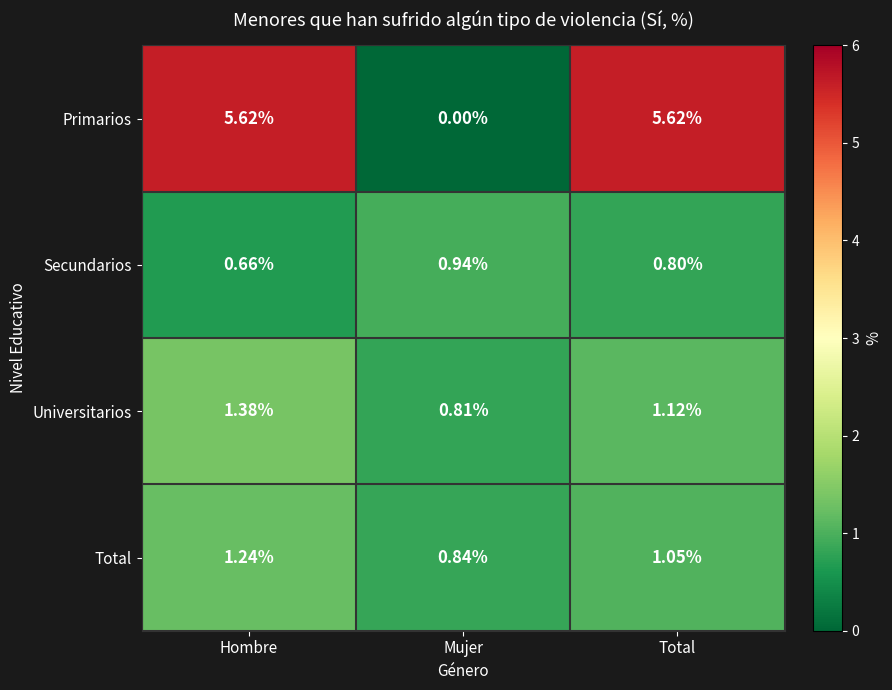

Between Mujer and Total, which series saw the biggest shift?

Primarios